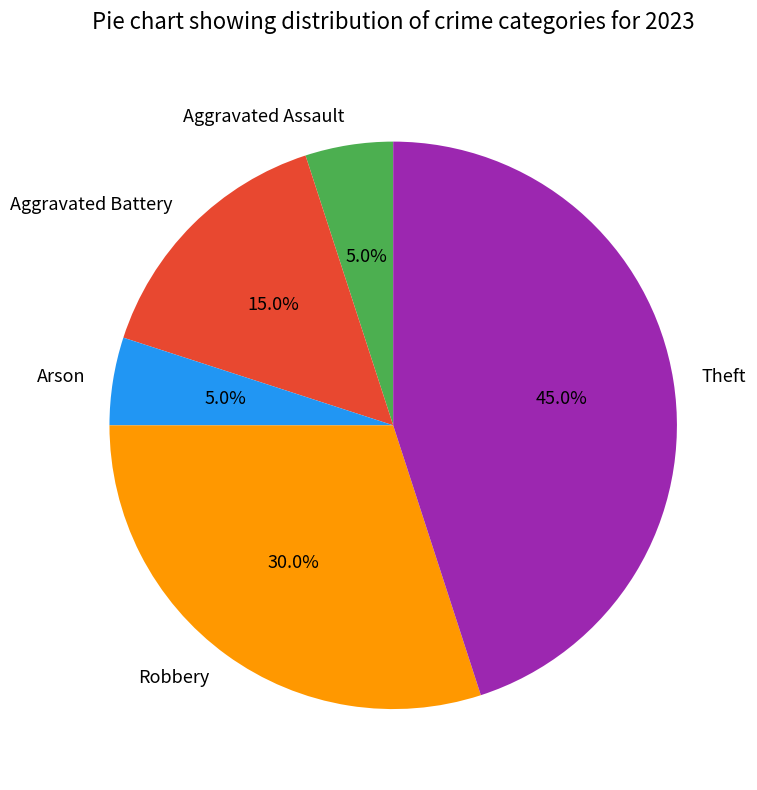

Is it true that Aggravated Battery is 15% of the pie?

True